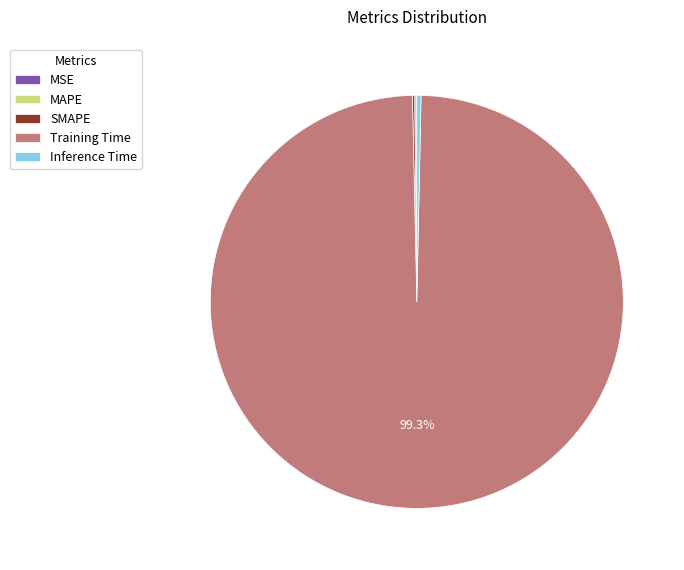

Which category has the biggest portion of the pie?

Training Time